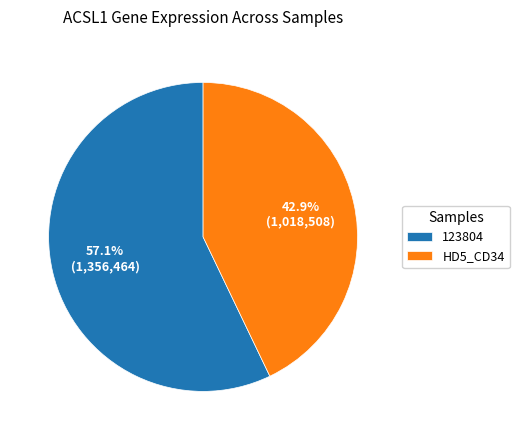

Between HD5_CD34 and 123804, which is larger?

123804